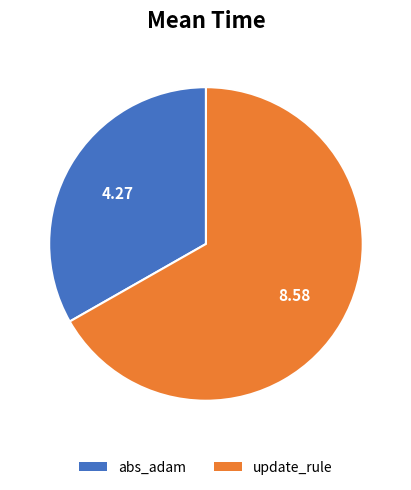

Between update_rule and abs_adam, which is larger?

update_rule